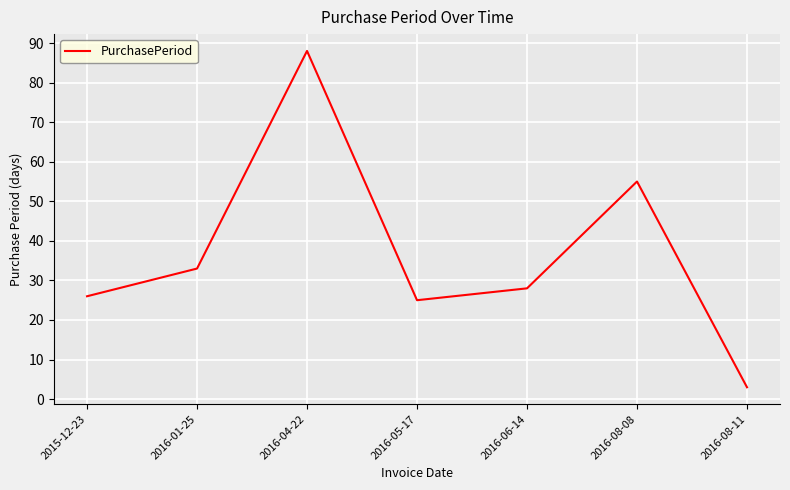

What is the difference between the maximum and minimum values?

85